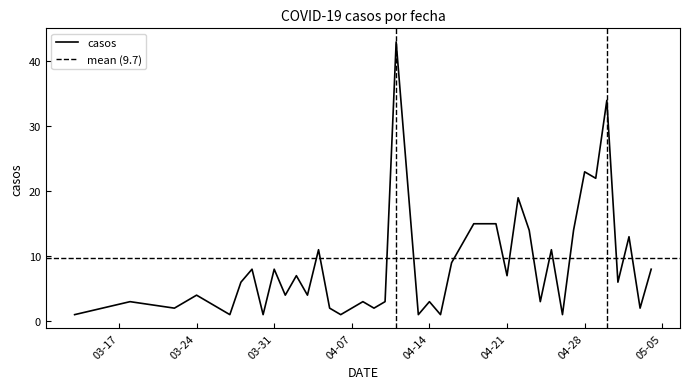

Reading right to left, transcribe all the data shown in this chart.

8	2	13	6	34	22	23	14	1	11	3	14	19	7	15	15	12	9	1	3	1	43	3	2	3	1	2	11	4	7	4	8	1	8	6	1	4	2	3	1